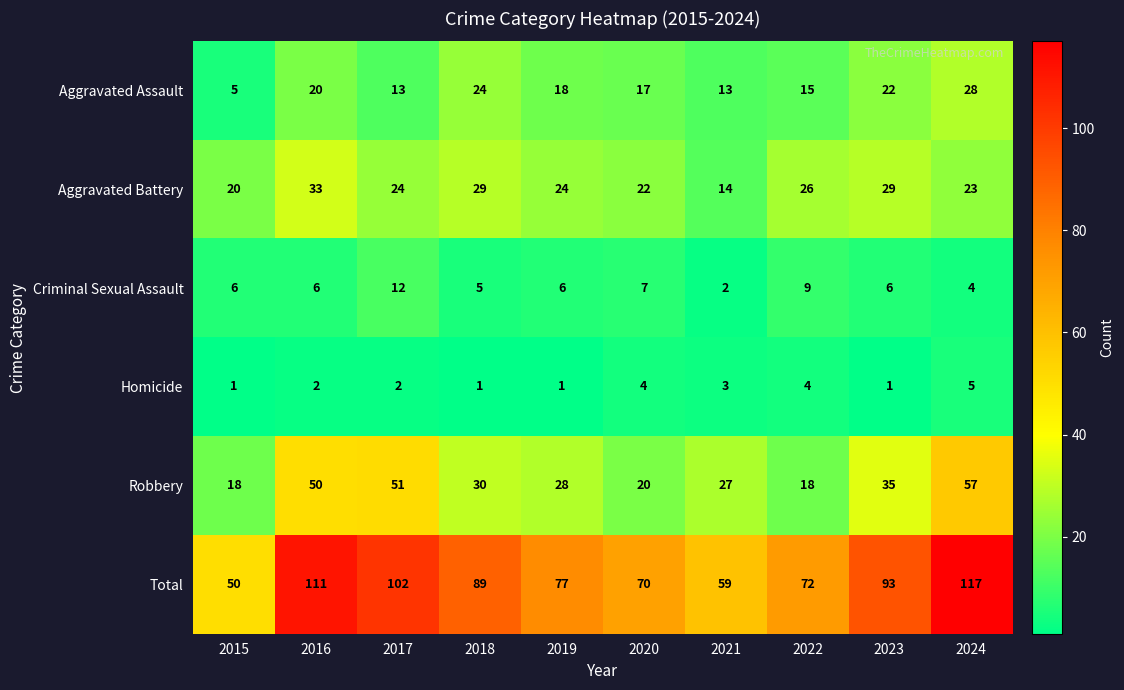

True or false: Aggravated Assault has a value of 17 at 2020.

True